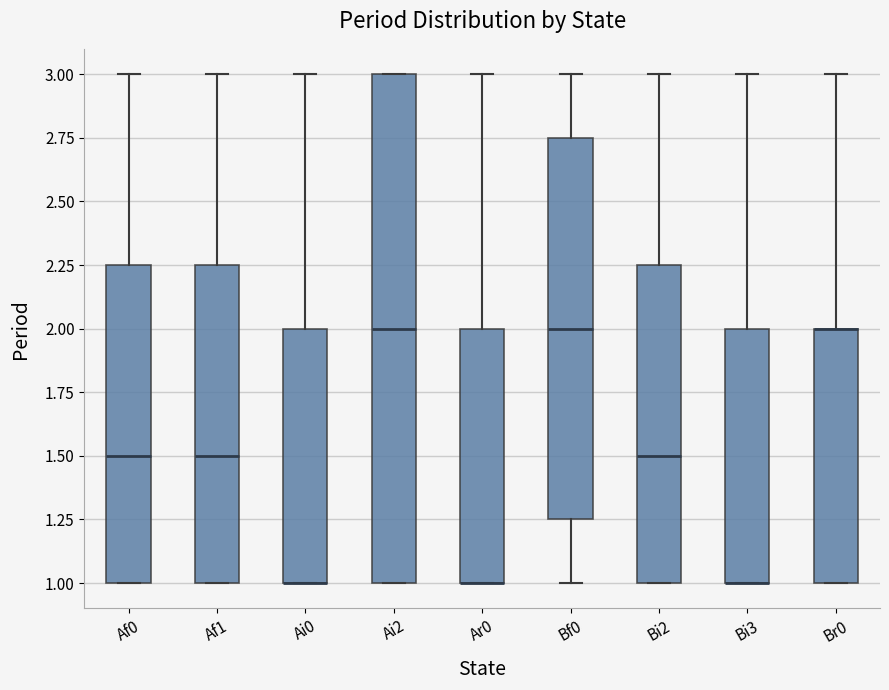

Reading left to right, transcribe this box plot: for each box, give where its median line is, the range the box spans, and where its two whiskers end, as read against the y-axis. The values are not printed on the chart, so give them approximately, as read against the axis.

Af0: median 1.50, box 1.00 to 2.25, whiskers 1.00 to 3.00
Af1: median 1.50, box 1.00 to 2.25, whiskers 1.00 to 3.00
Ai0: median 1.00 (drawn on the box's lower edge), box 1.00 to 2.00, whiskers 1.00 to 3.00
Ai2: median 2.00, box 1.00 to 3.00, whiskers 1.00 to 3.00
Ar0: median 1.00 (drawn on the box's lower edge), box 1.00 to 2.00, whiskers 1.00 to 3.00
Bf0: median 2.00, box 1.25 to 2.75, whiskers 1.00 to 3.00
Bi2: median 1.50, box 1.00 to 2.25, whiskers 1.00 to 3.00
Bi3: median 1.00 (drawn on the box's lower edge), box 1.00 to 2.00, whiskers 1.00 to 3.00
Br0: median 2.00 (drawn on the box's upper edge), box 1.00 to 2.00, whiskers 1.00 to 3.00